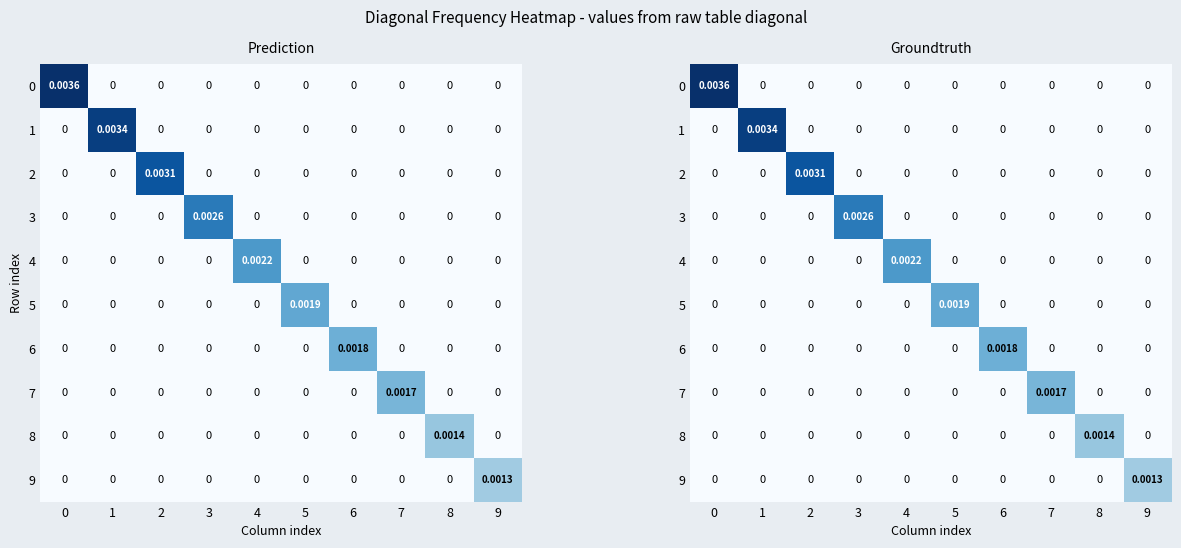

How many row_7 values are between 0 and 1?

10